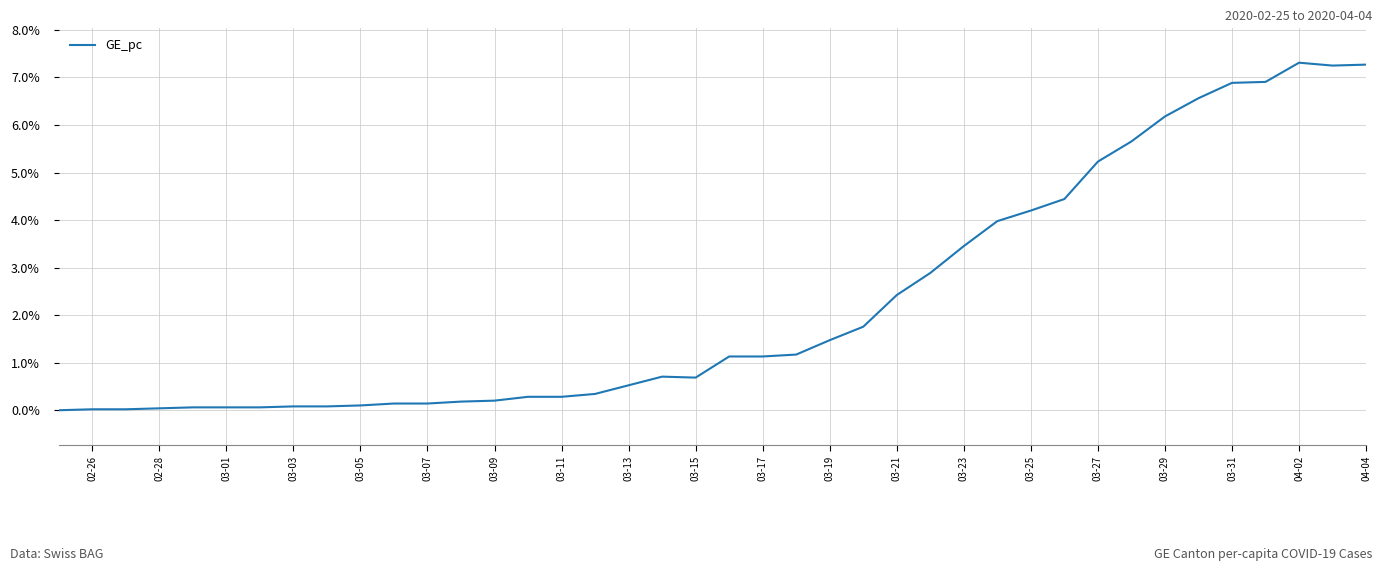

What is the difference between the second highest and second lowest values?

0.1